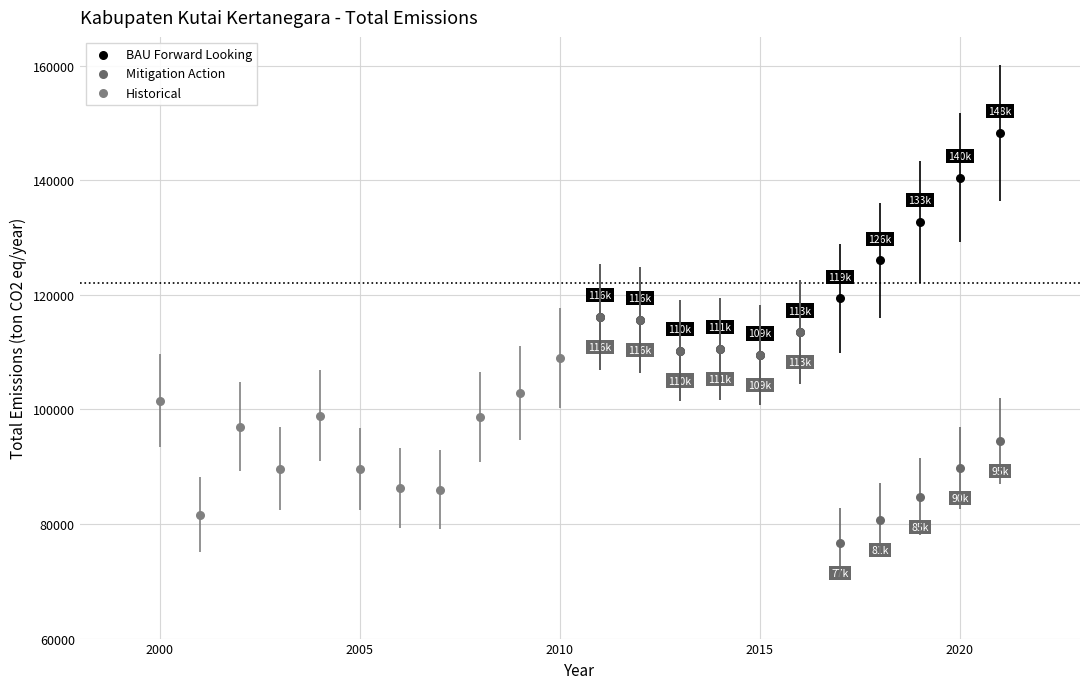

Which series contains the highest Y value?

BAU Forward Looking